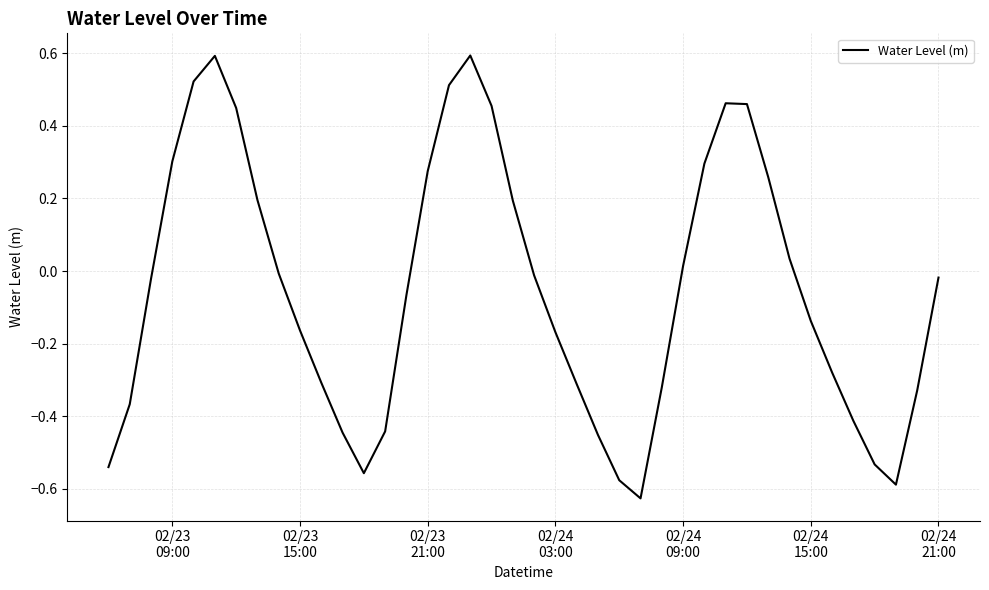

What is the maximum value shown in the chart?

0.6